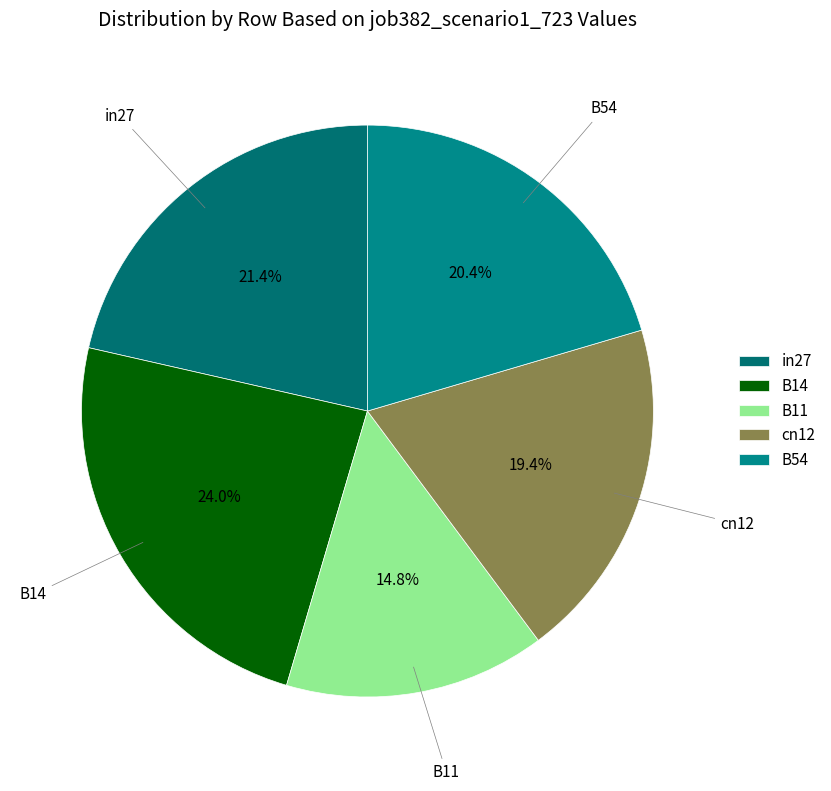

To the nearest percent, what percentage of the pie is in27?

21%